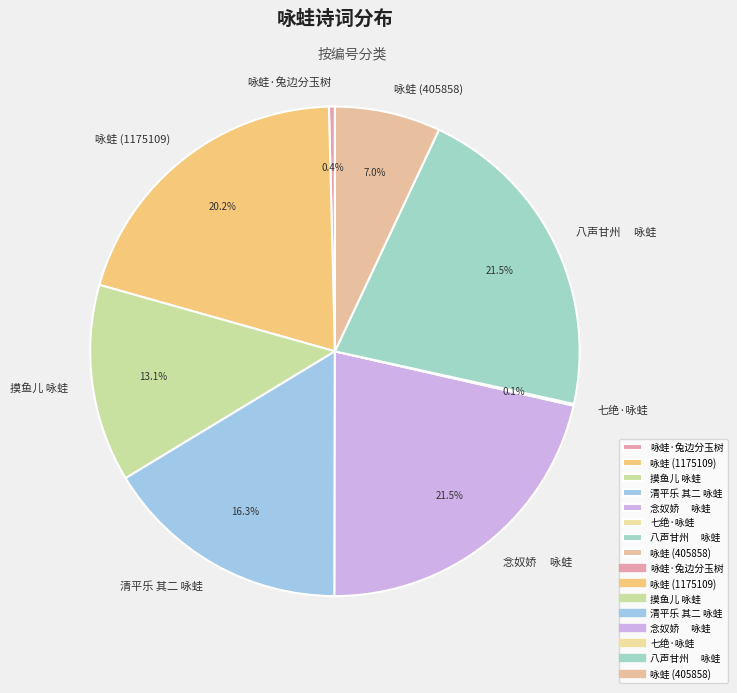

What portion of the pie excludes 咏蛙·兔边分玉树?

99.6%